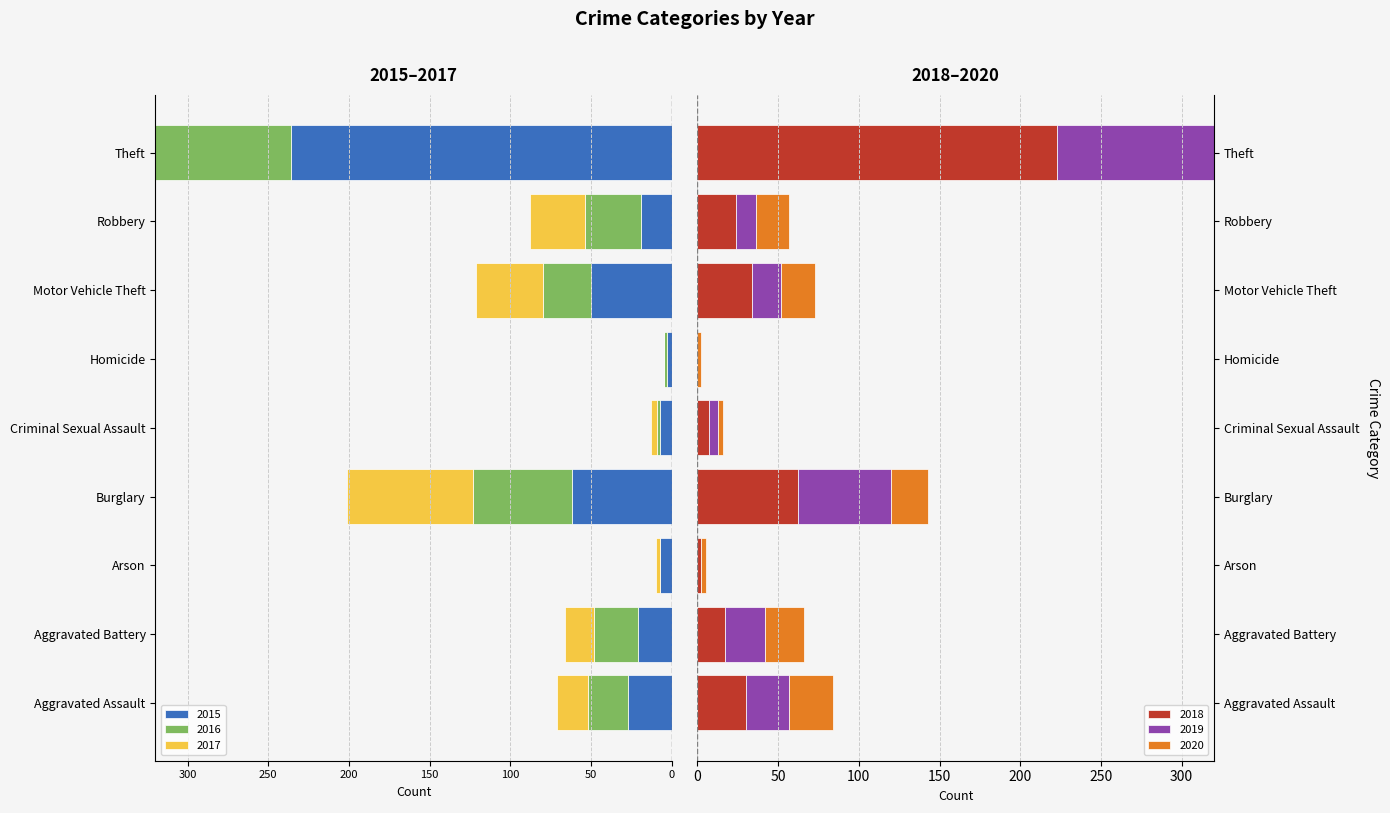

Reading left to right, what are all the values shown in this chart?

2015: Aggravated Assault=-27	Aggravated Battery=-21	Arson=-7	Burglary=-62	Criminal Sexual Assault=-7	Homicide=-3	Motor Vehicle Theft=-50	Robbery=-19	Theft=-236
2016: Aggravated Assault=-25	Aggravated Battery=-27	Arson=0	Burglary=-61	Criminal Sexual Assault=-2	Homicide=-2	Motor Vehicle Theft=-30	Robbery=-35	Theft=-233
2017: Aggravated Assault=-19	Aggravated Battery=-18	Arson=-3	Burglary=-78	Criminal Sexual Assault=-4	Homicide=0	Motor Vehicle Theft=-41	Robbery=-34	Theft=-240
2018: Aggravated Assault=30	Aggravated Battery=17	Arson=2	Burglary=62	Criminal Sexual Assault=7	Homicide=0	Motor Vehicle Theft=34	Robbery=24	Theft=223
2019: Aggravated Assault=27	Aggravated Battery=25	Arson=0	Burglary=58	Criminal Sexual Assault=6	Homicide=0	Motor Vehicle Theft=18	Robbery=12	Theft=198
2020: Aggravated Assault=27	Aggravated Battery=24	Arson=3	Burglary=23	Criminal Sexual Assault=3	Homicide=2	Motor Vehicle Theft=21	Robbery=21	Theft=172